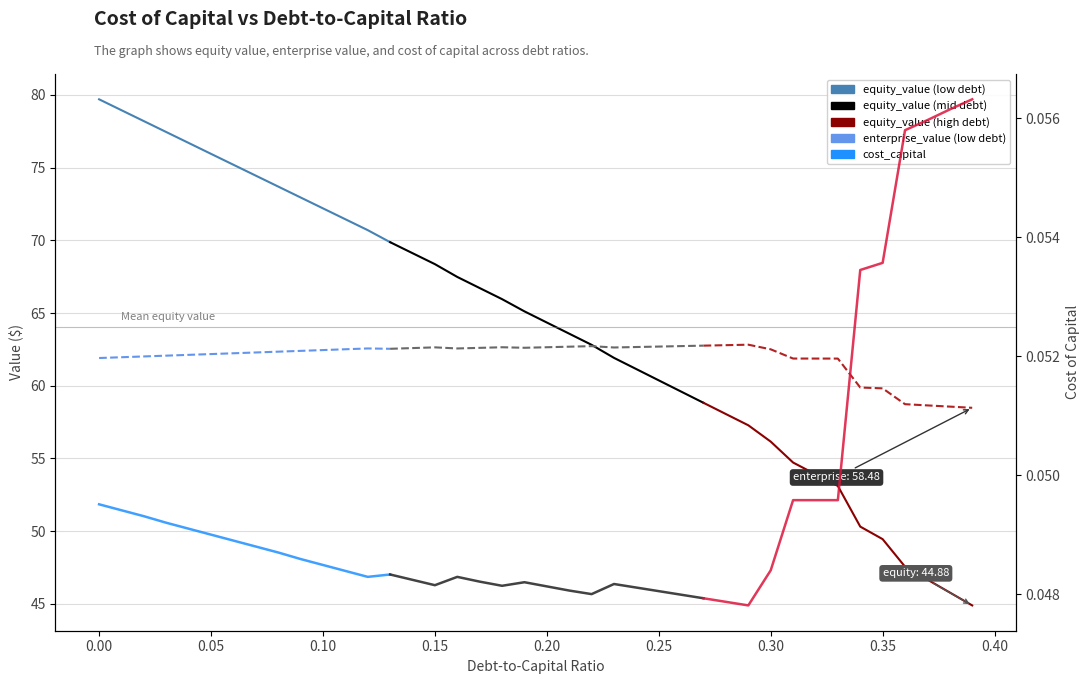

Is the value of cost_capital at 0.45 greater than the value of enterprise_value at 12?

No